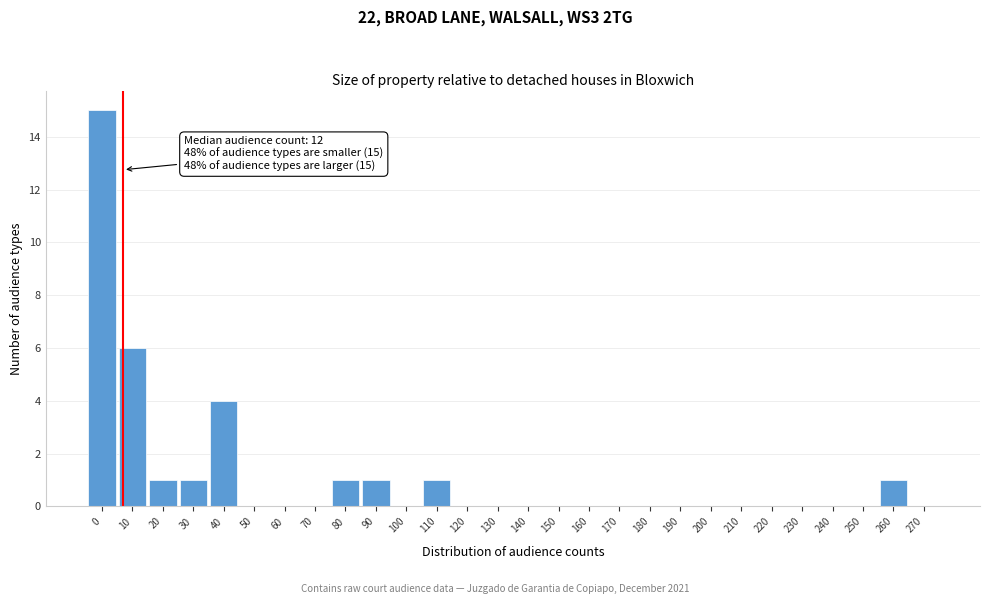

Reading left to right, list all the values displayed in this chart.

0=15	10=6	20=1	30=1	40=4	50=0	60=0	70=0	80=1	90=1	100=0	110=1	120=0	130=0	140=0	150=0	160=0	170=0	180=0	190=0	200=0	210=0	220=0	230=0	240=0	250=0	260=1	270=0